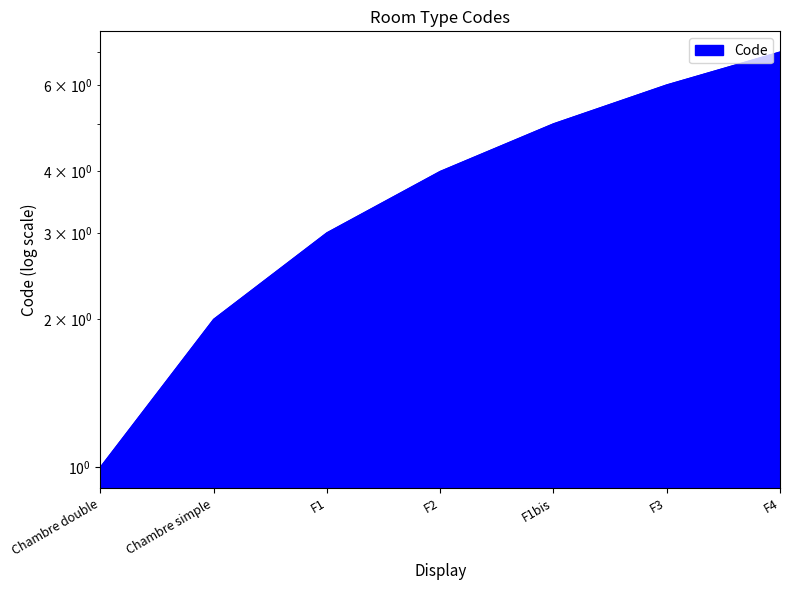

How many distinct data groups are displayed?

1